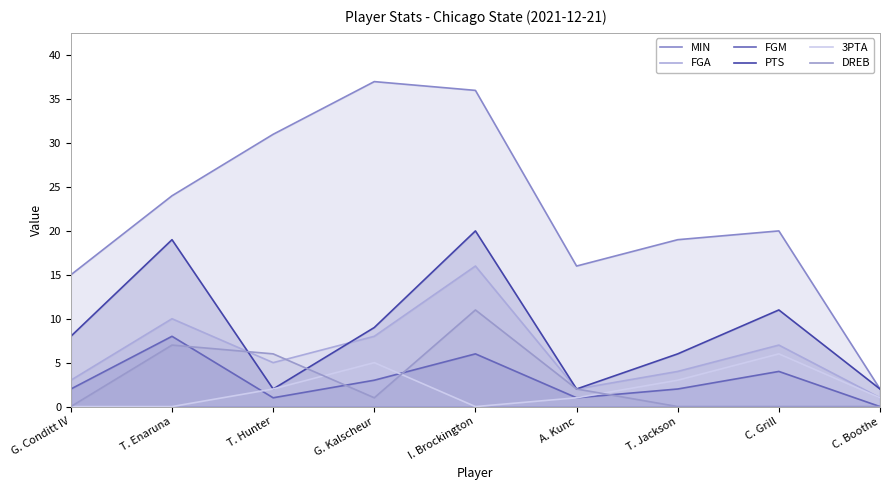

The MIN series shows 24 at I. Brockington. True or false?

False